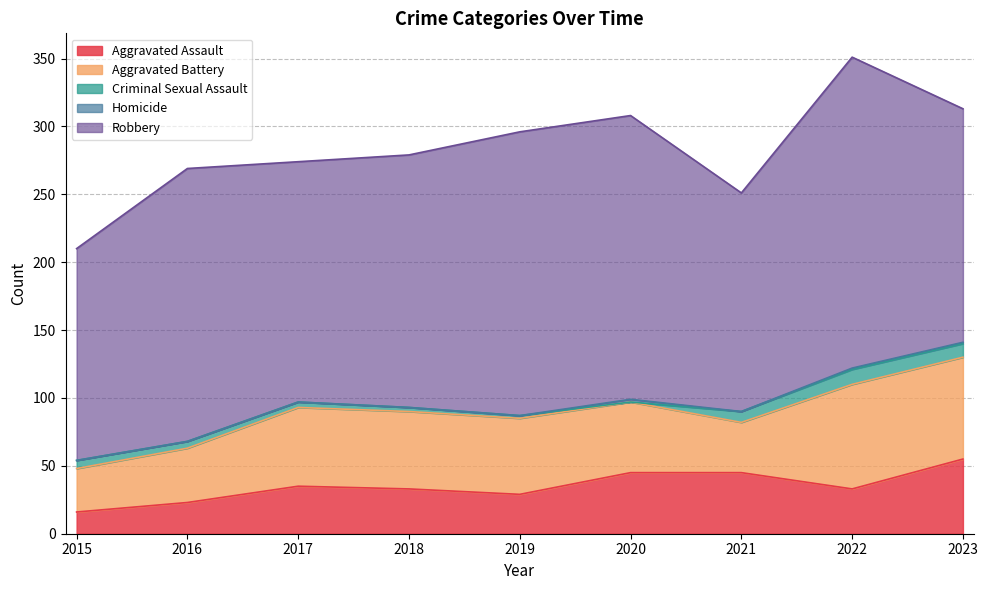

Reading left to right, extract all data points from this chart.

Aggravated Assault: 16	23	35	33	29	45	45	33	55
Aggravated Battery: 32	40	58	57	56	52	37	77	75
Criminal Sexual Assault: 6	5	4	3	2	0	8	11	10
Homicide: 0	0	0	0	0	2	0	1	1
Robbery: 156	201	177	186	209	209	161	229	172